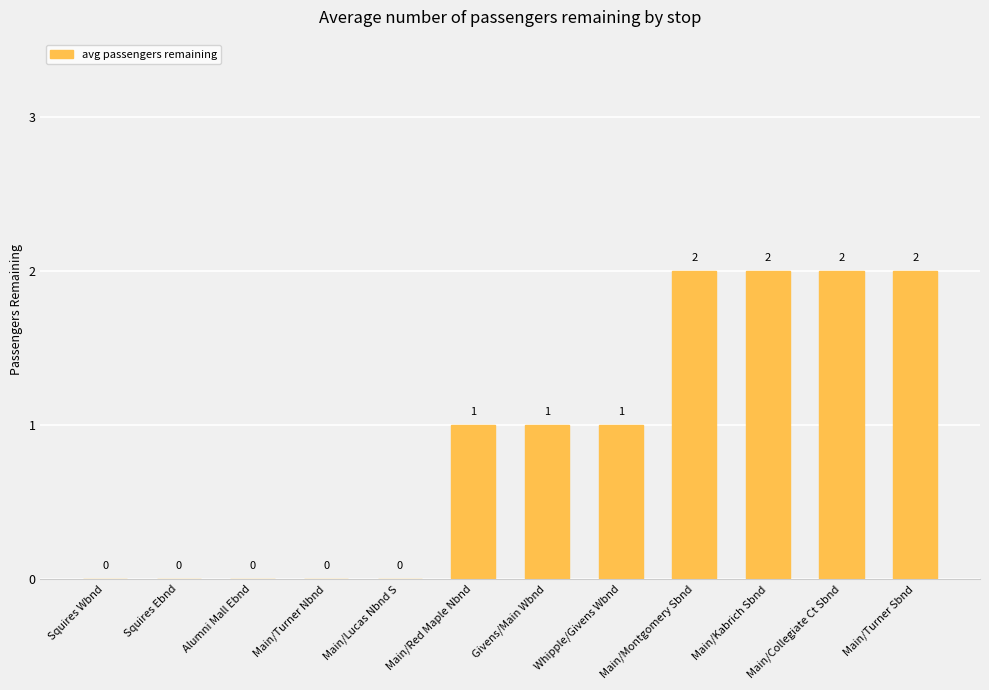

Reading left to right, extract all data points from this chart.

0	0	0	0	0	1	1	1	2	2	2	2